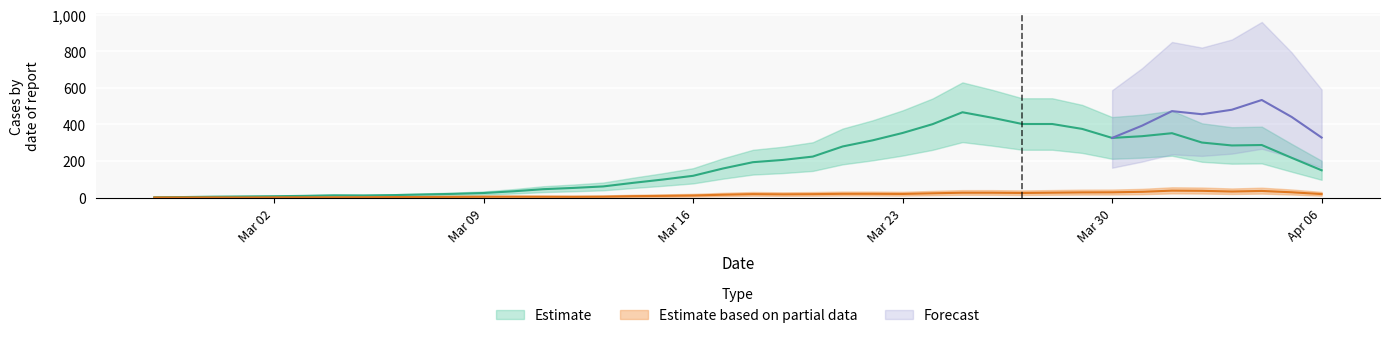

True or false: Deaths has a value of 0 at 2020-03-01.

False